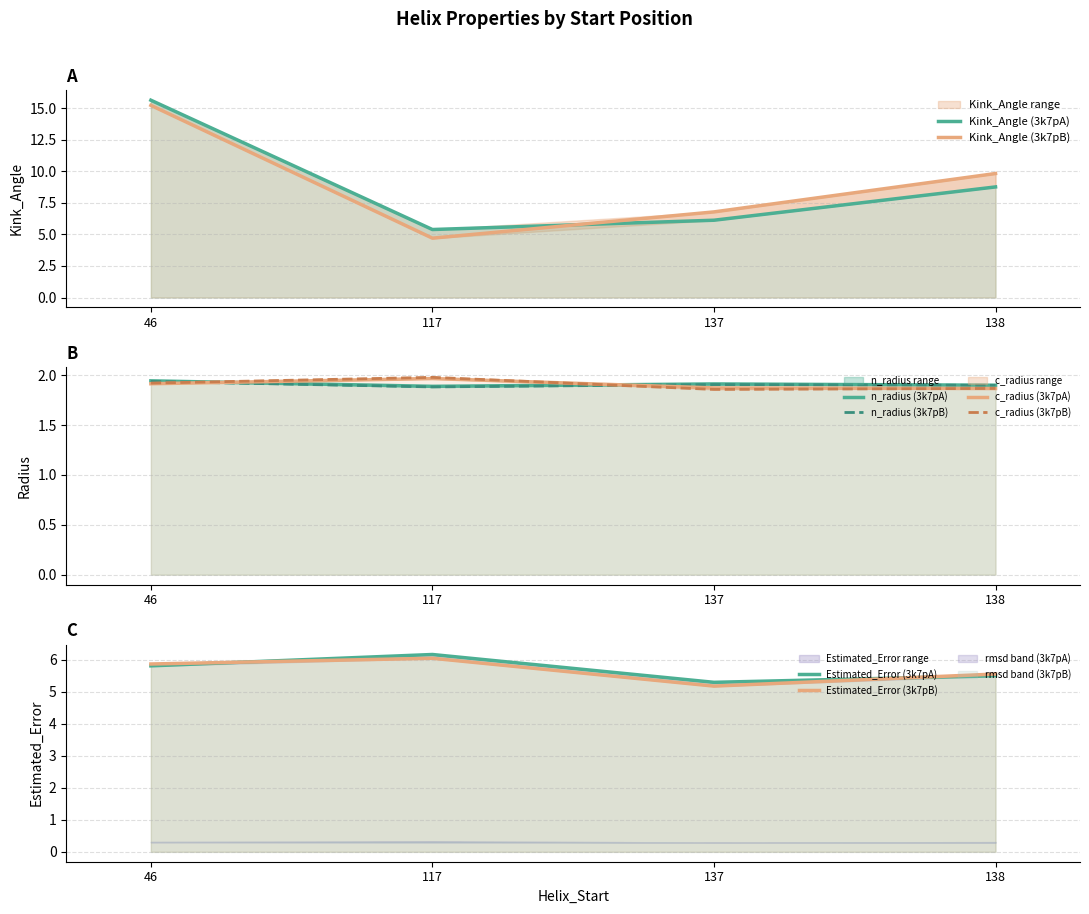

What is the approximate value of Estimated_Error at 137?

5.3